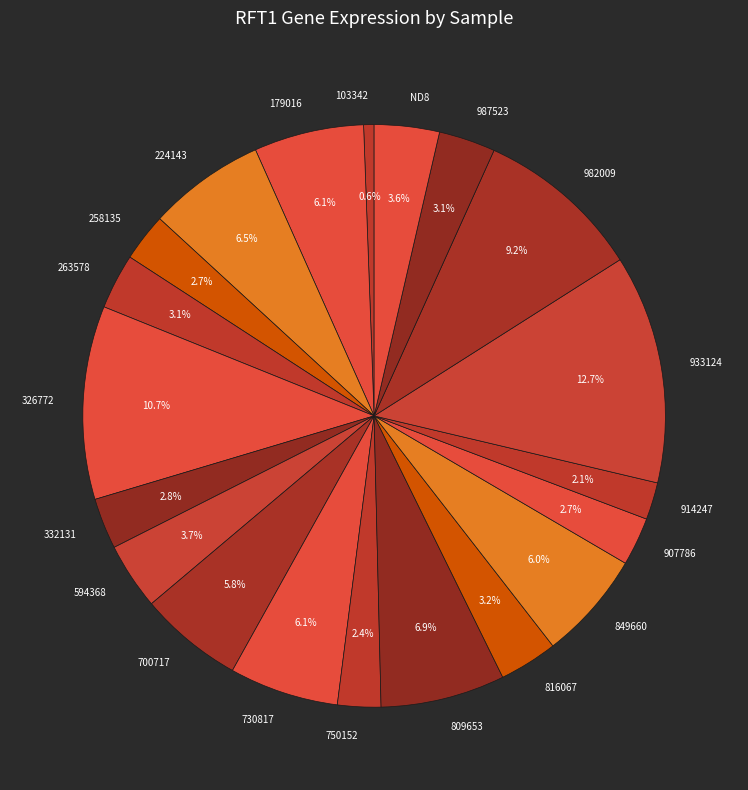

To the nearest percent, what is the difference between the 907786 and 849660 slice percentages?

3%